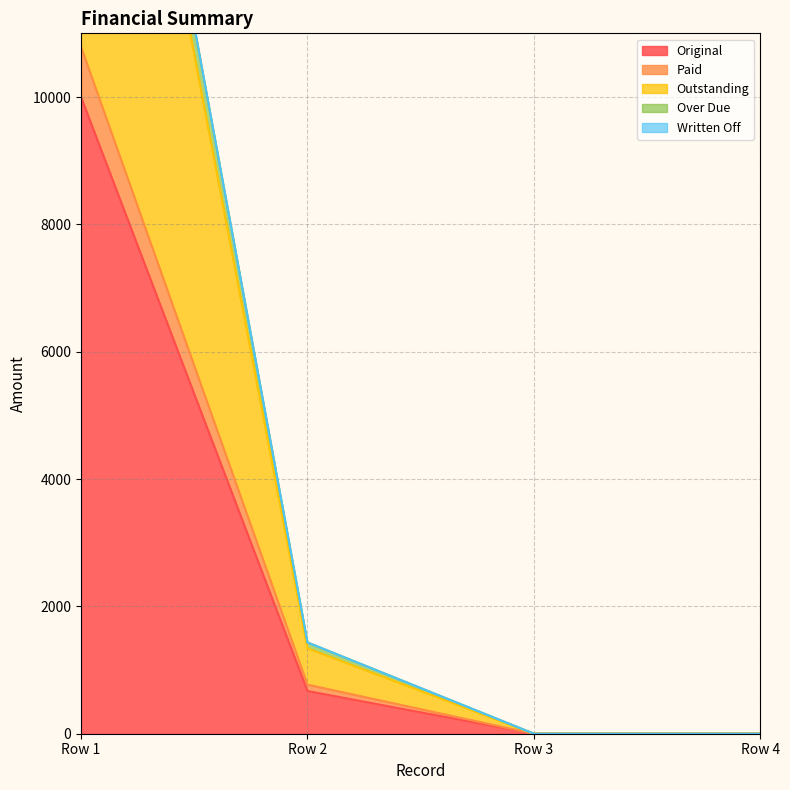

True or false: Original has more than 1 interior local peaks.

False